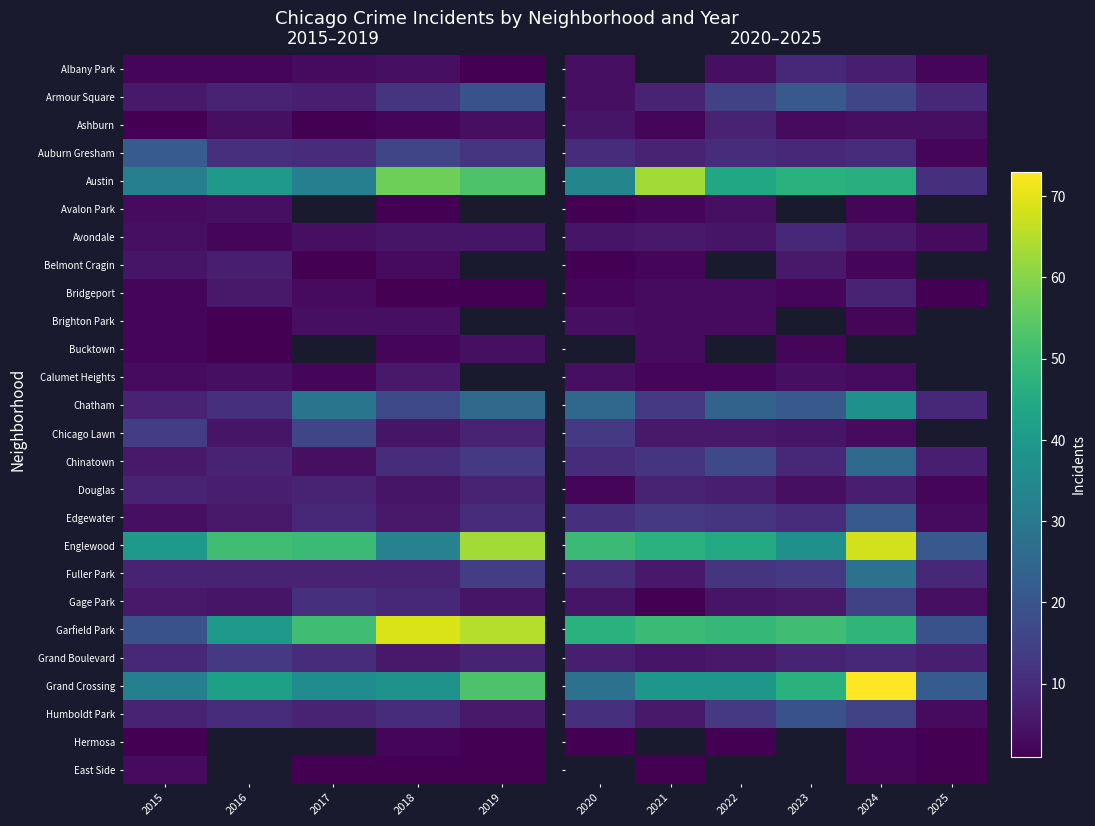

What is the average value of the Ashburn series?

4.3